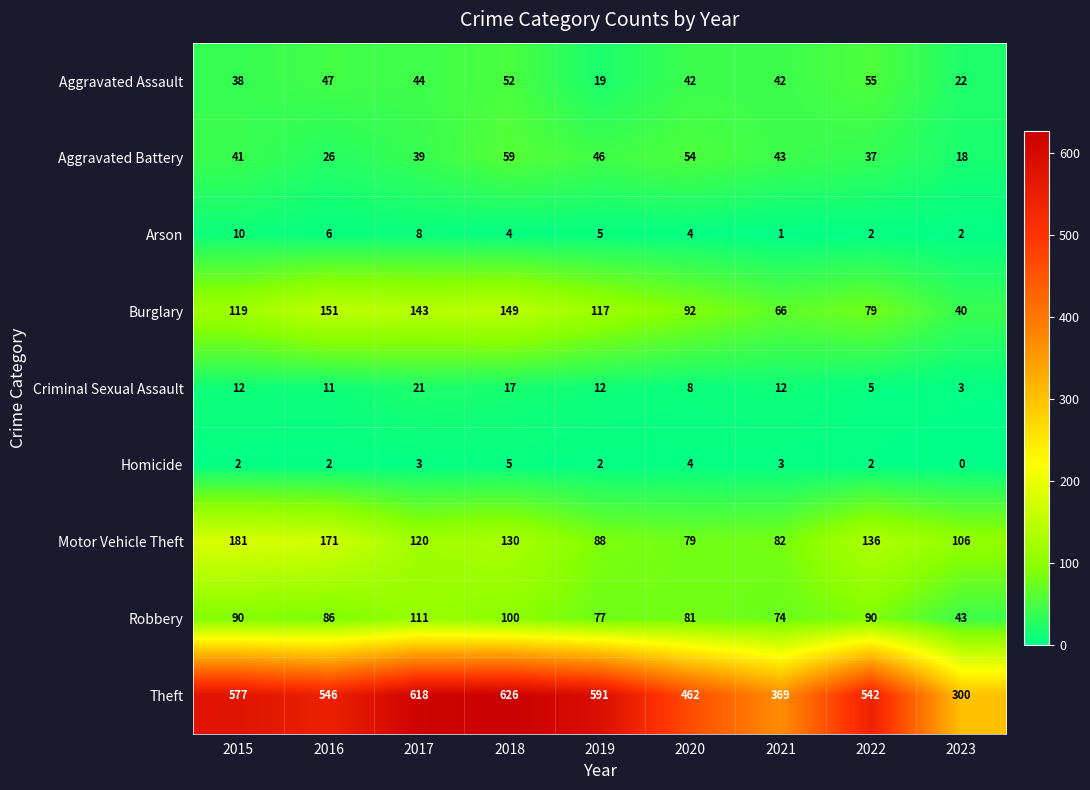

How many series are shown in this chart?

9